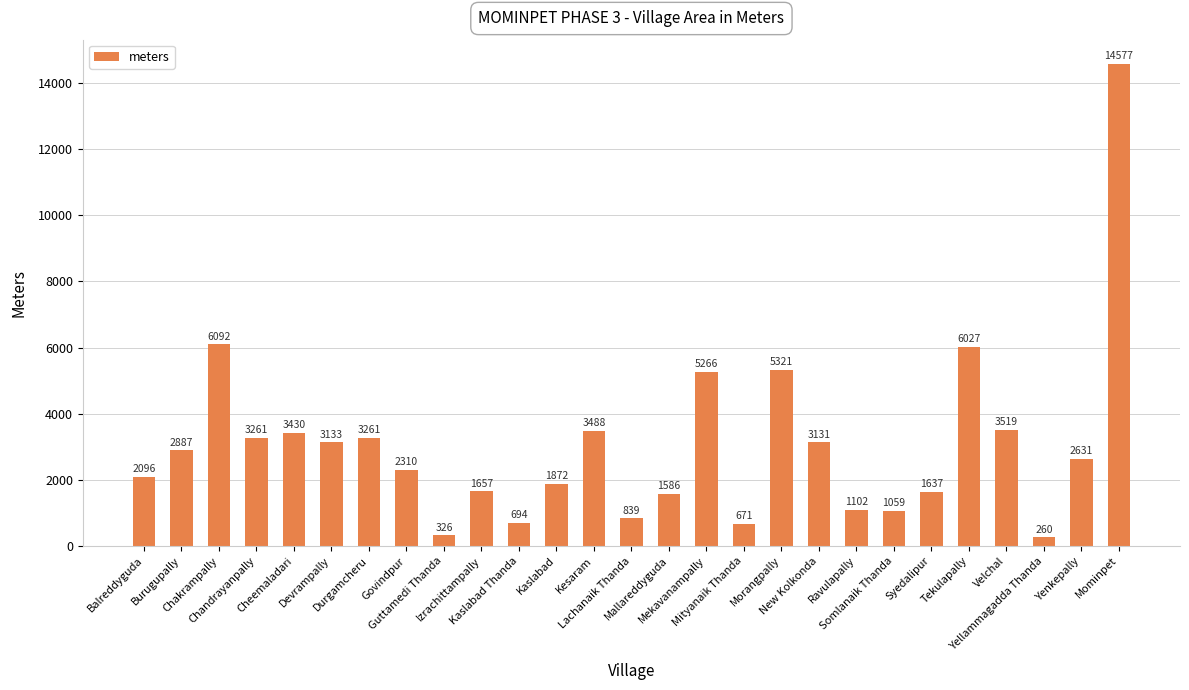

True or false: the data shows 1298 at Cheemaladari.

False